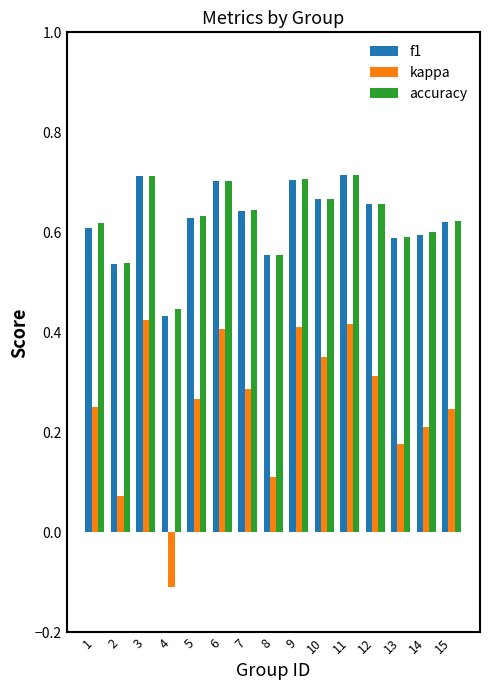

Which series changed the most between 3 and 7?

kappa